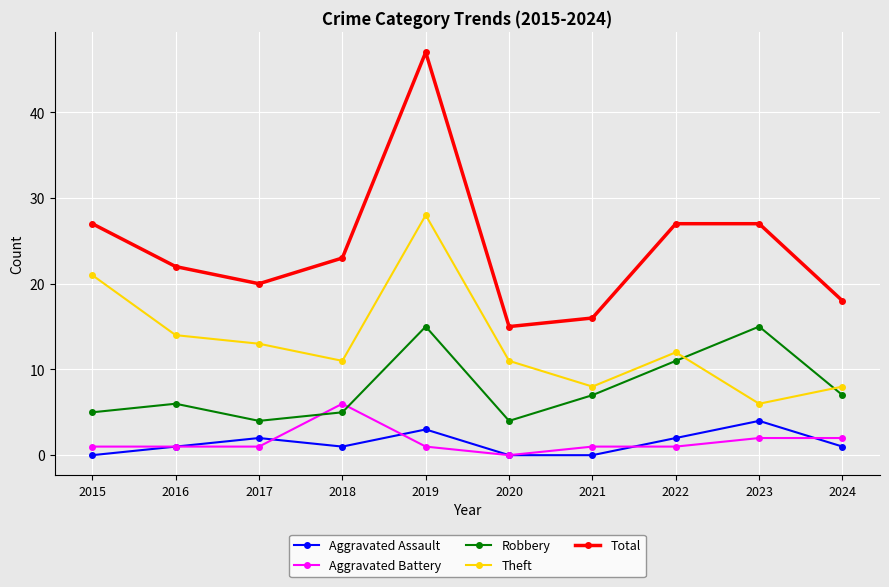

True or false: Total and Theft intersect in this chart.

False